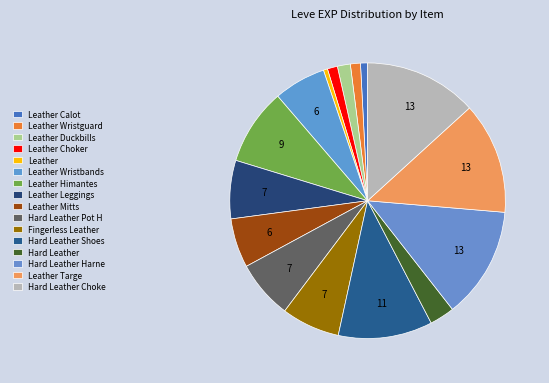

How many slices are in this pie chart?

16